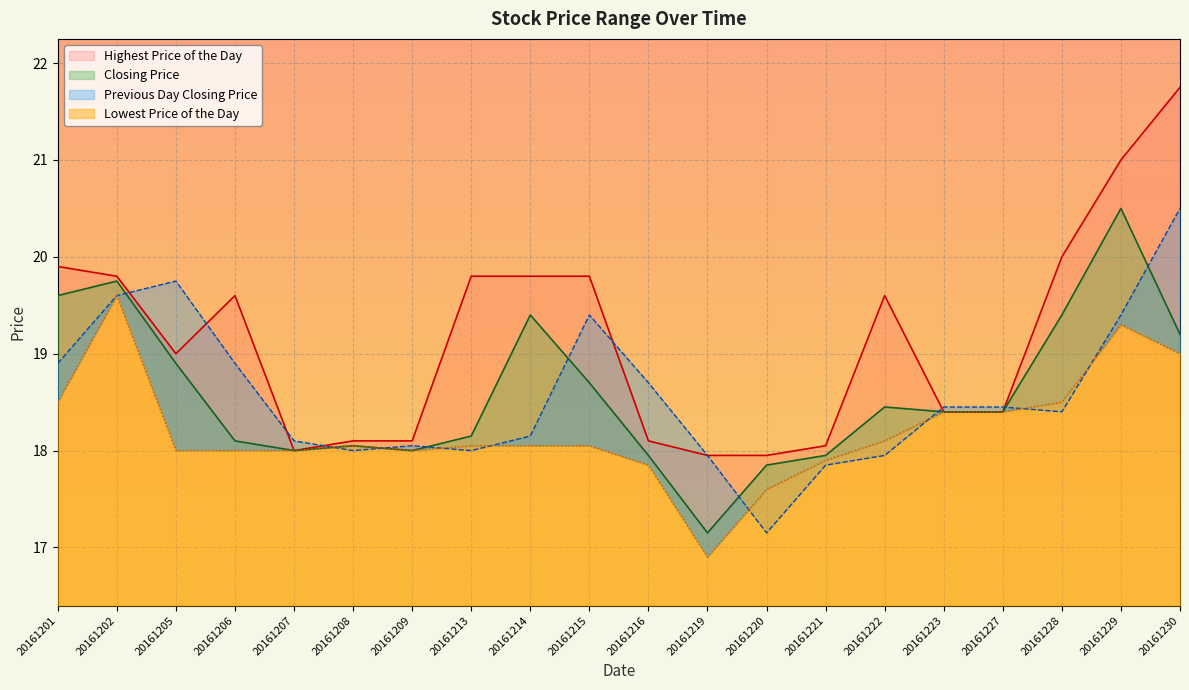

Where is the first local maximum for Lowest Price of the Day?

20161202